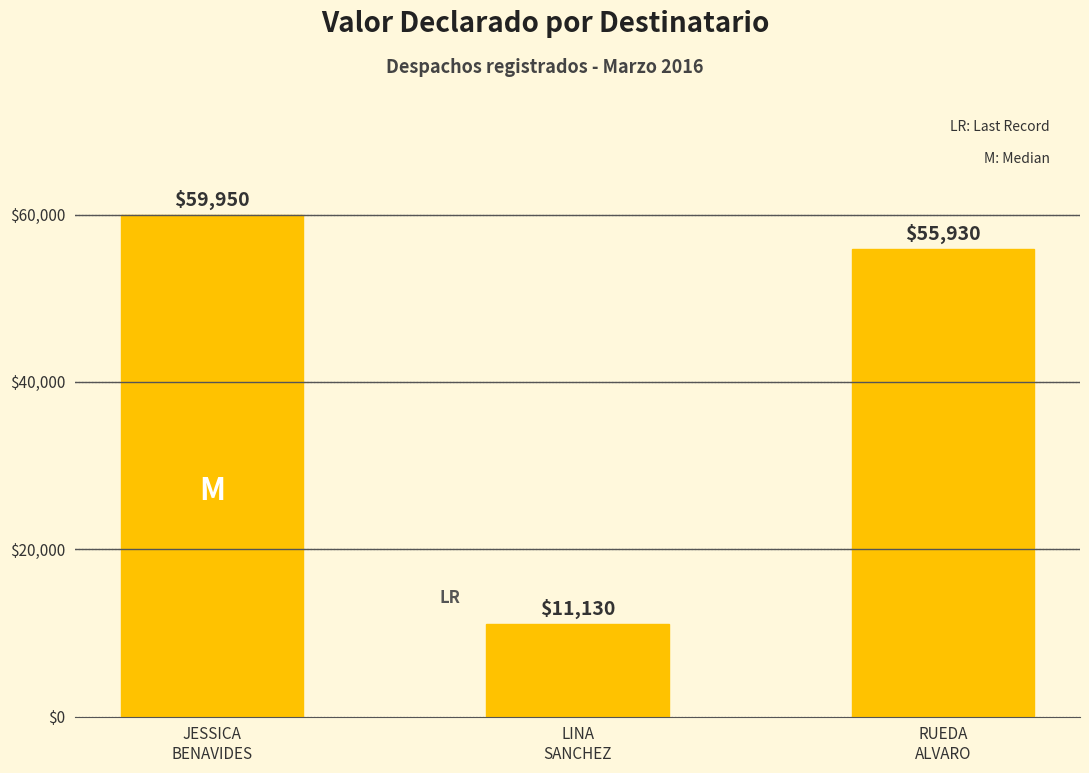

Reading left to right, list all the values displayed in this chart.

JESSICA
BENAVIDES=59950	LINA
SANCHEZ=11130	RUEDA
ALVARO=55930